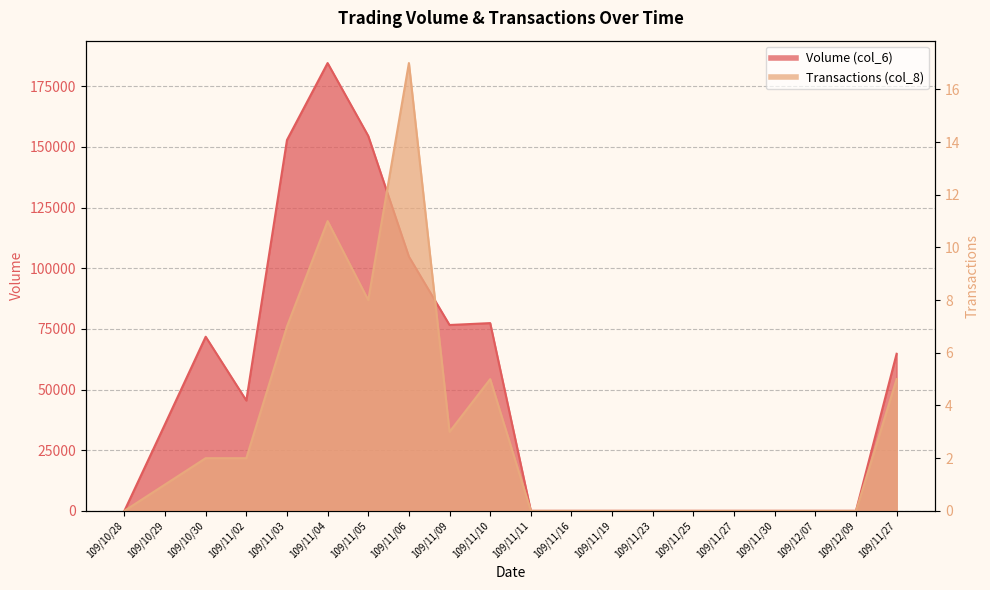

At which category does Transactions (col_8) reach its first local valley?

109/11/05